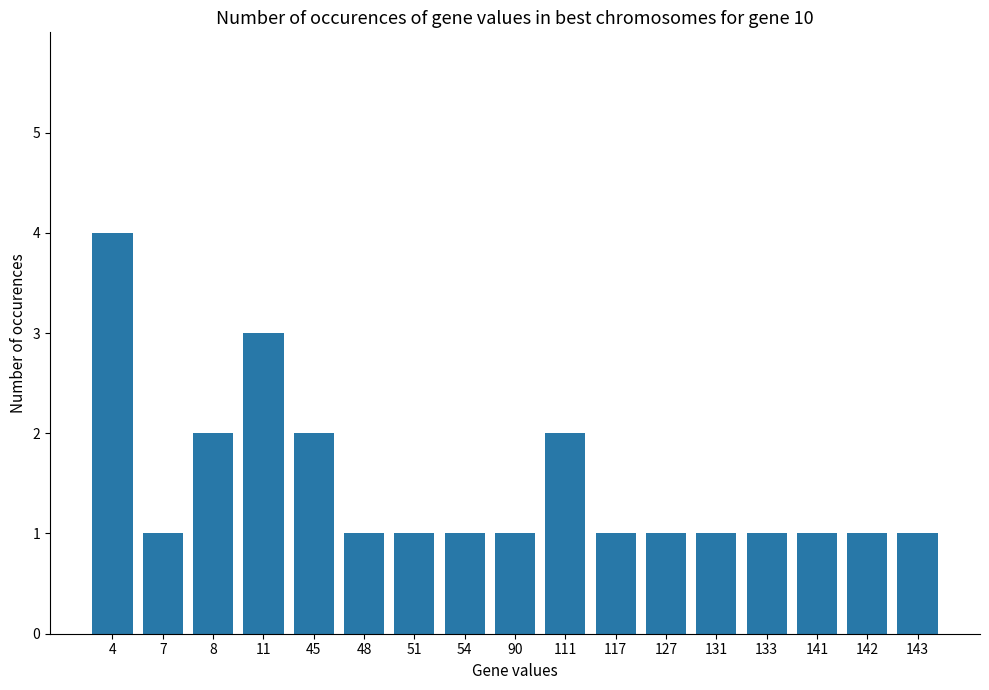

What is the ratio of the value at 90 to the value at 141?

1.0